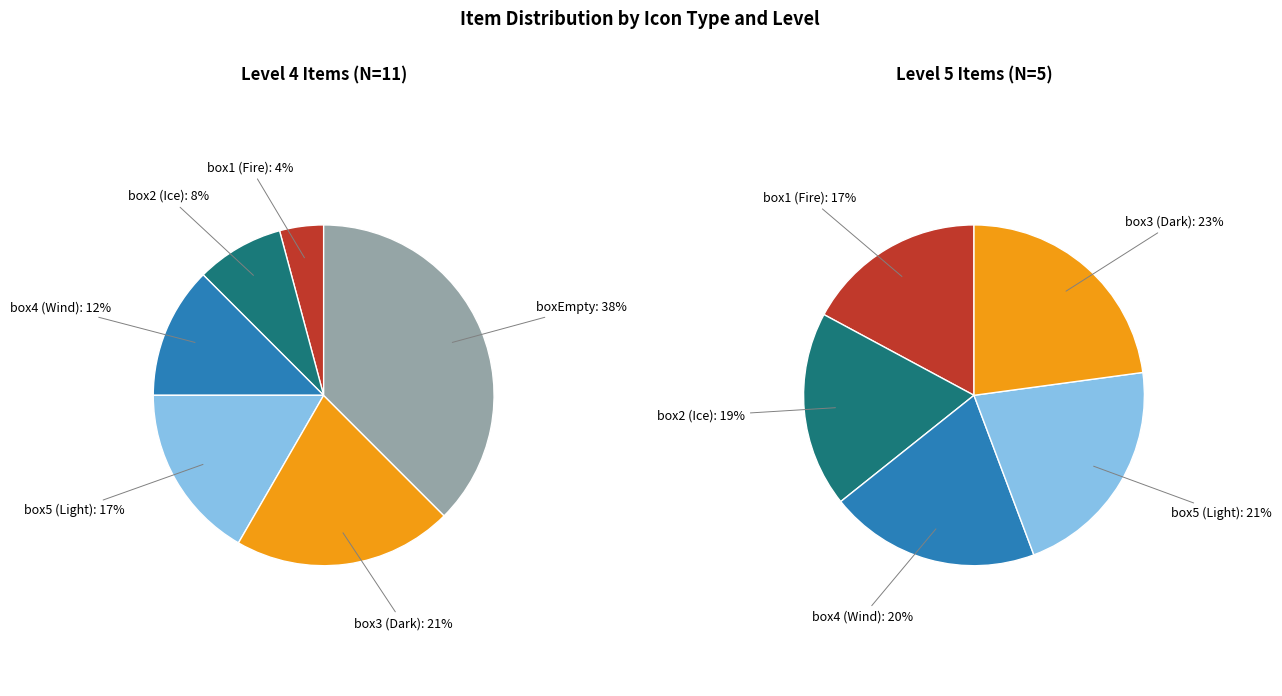

Does any single category account for the majority?

No